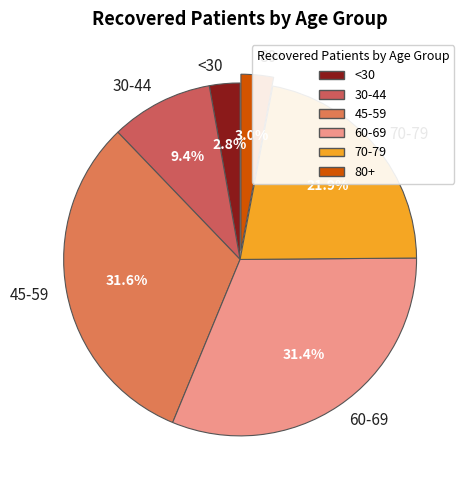

What is the ratio of the value at 70-79 to the value at 60-69?

0.7